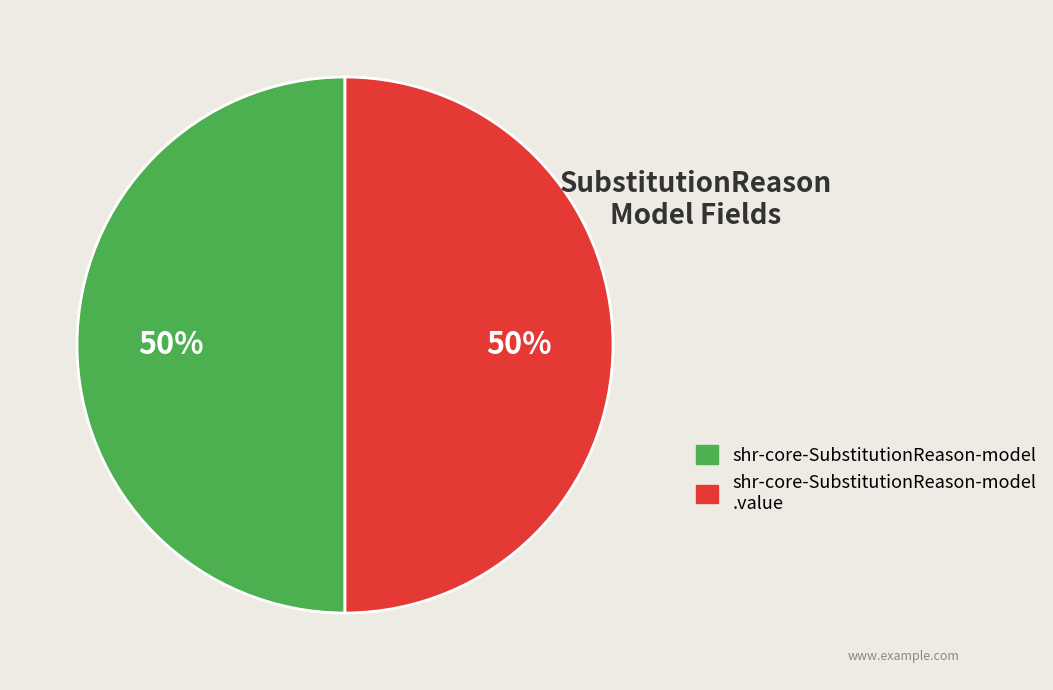

To the nearest percent, what is the average slice percentage?

50%